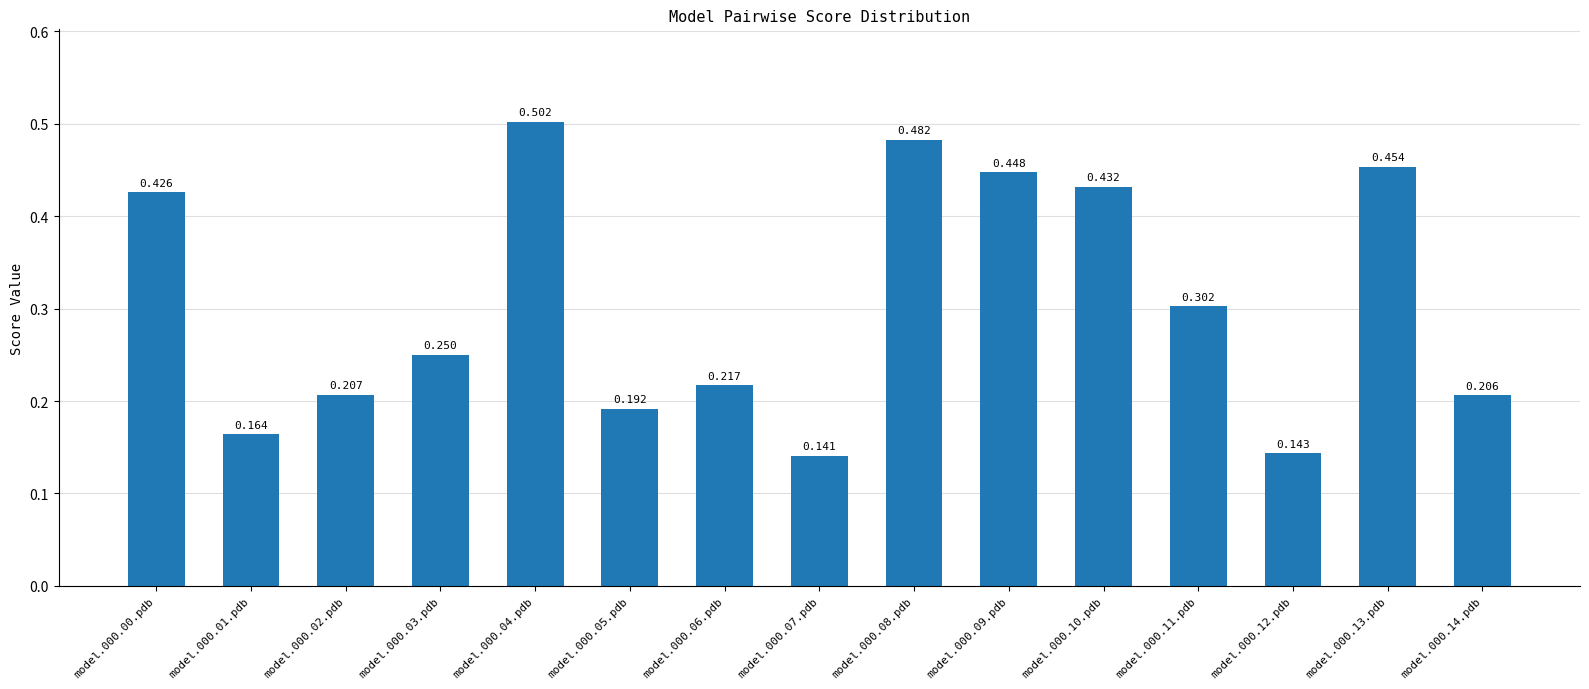

Between model.000.07.pdb and model.000.11.pdb, which is larger?

model.000.11.pdb